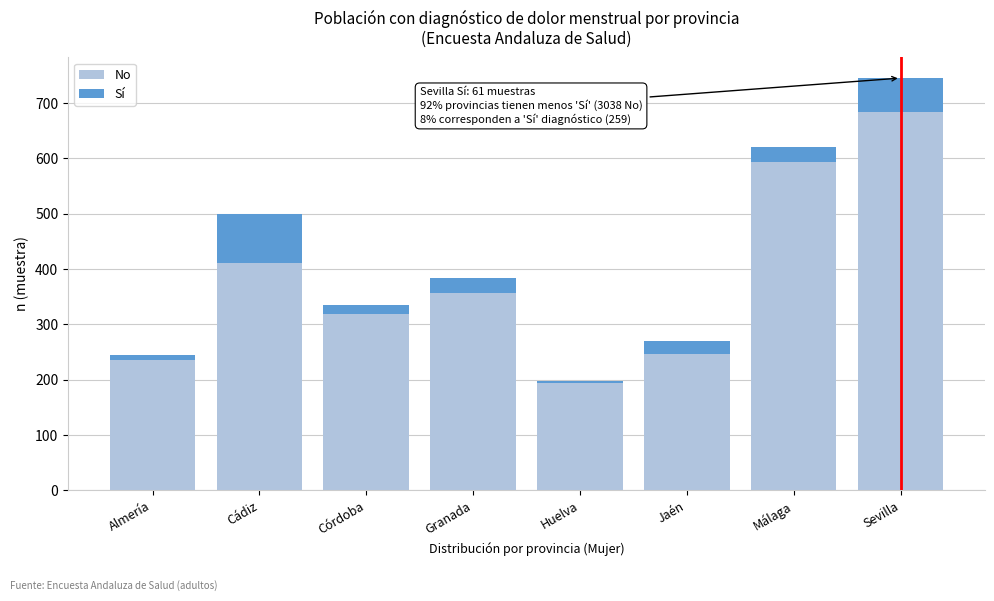

Reading left to right, transcribe the values for No.

235	411	319	357	193	246	593	684